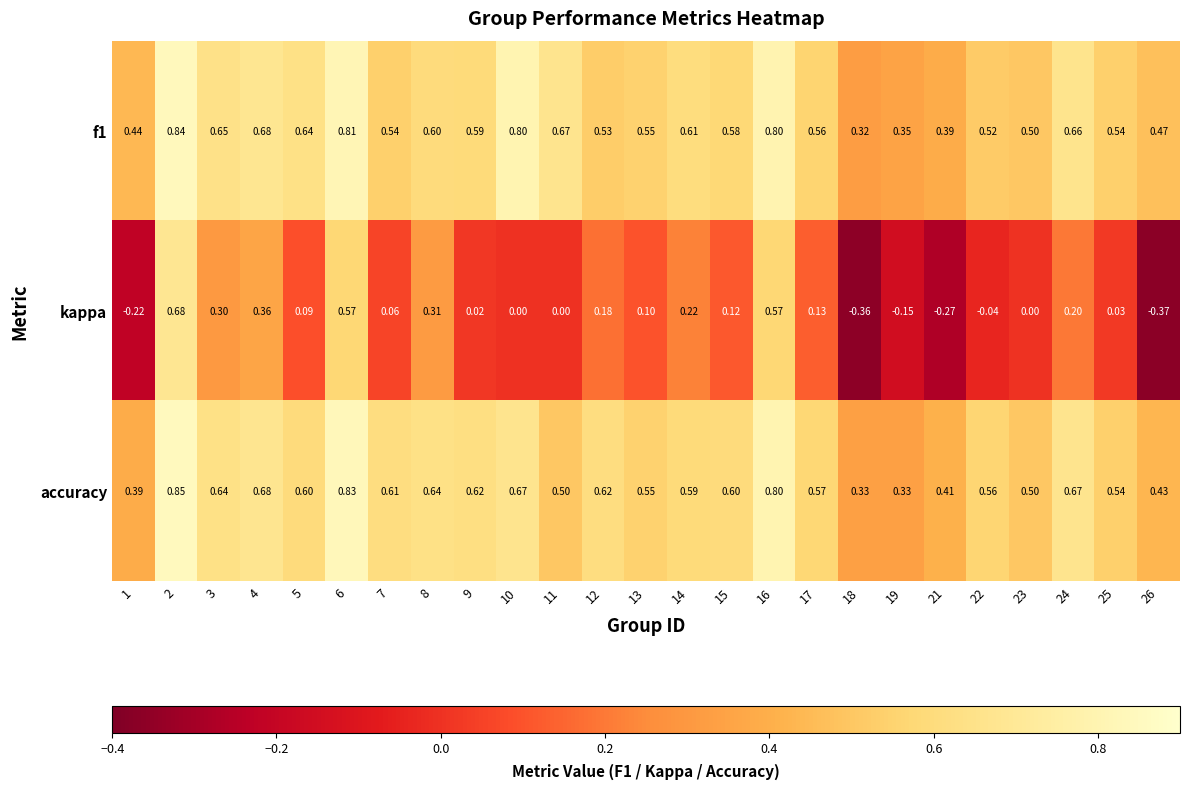

At which category does the chart reach its minimum across all series?

26